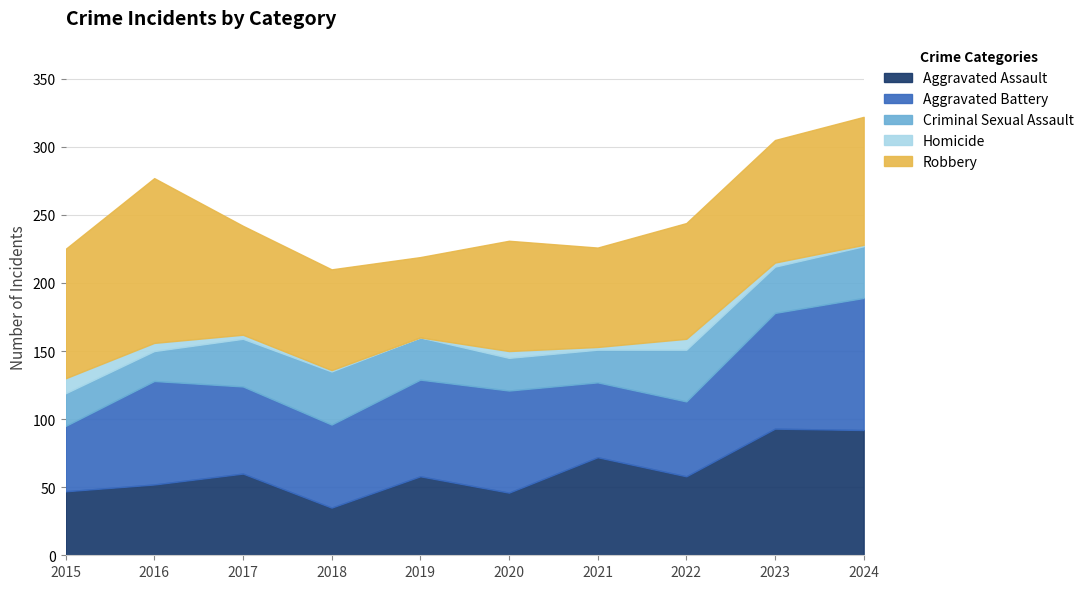

True or false: Criminal Sexual Assault has a value of 35 at 2017.

True